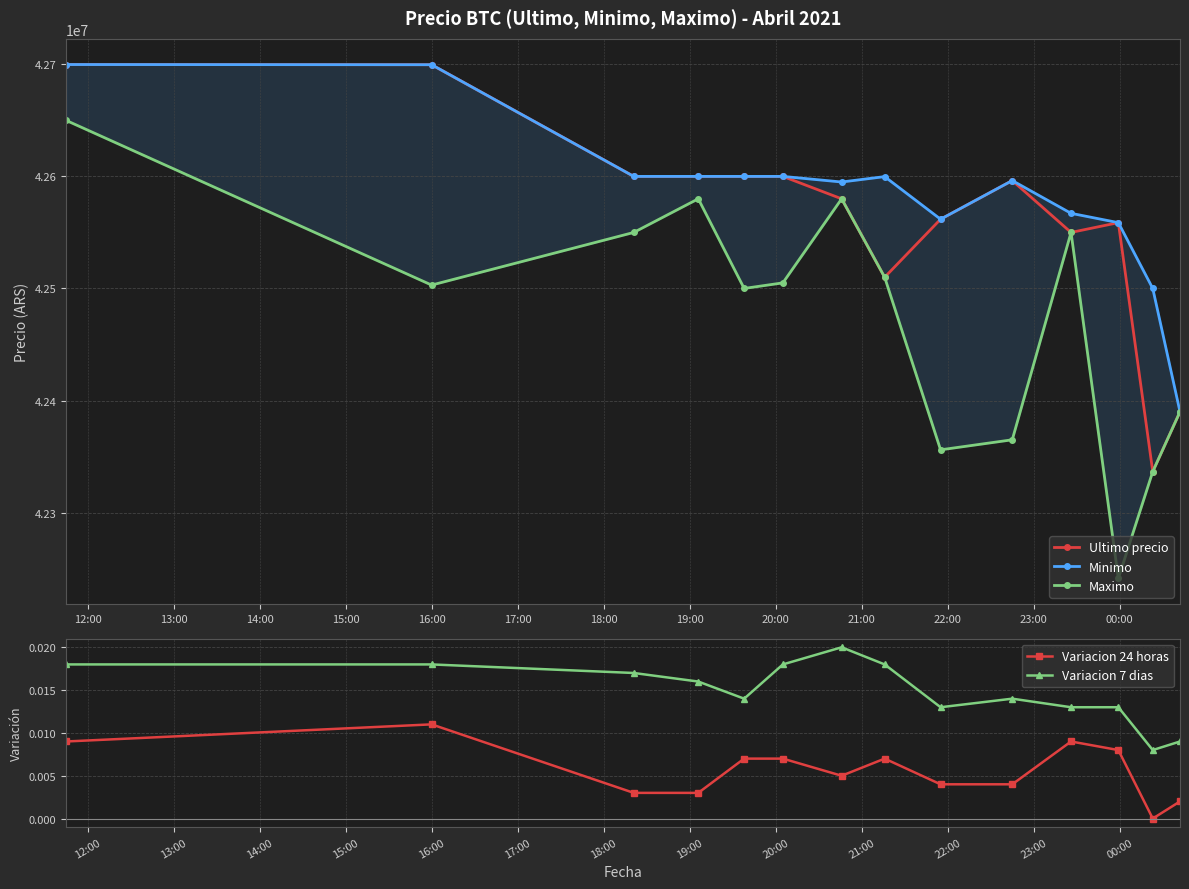

What is the maximum value shown in the chart?

42699809.0